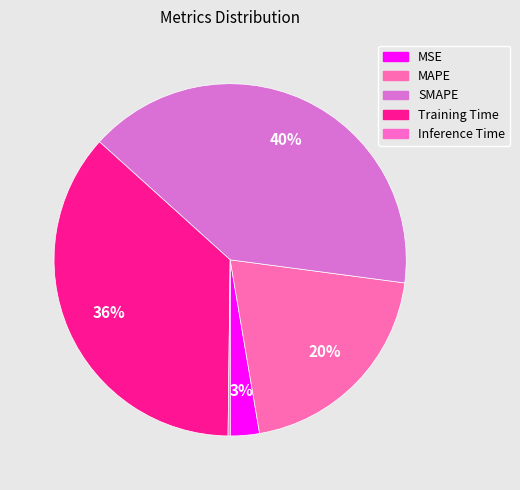

What percentage is the MSE slice, to the nearest percent?

3%